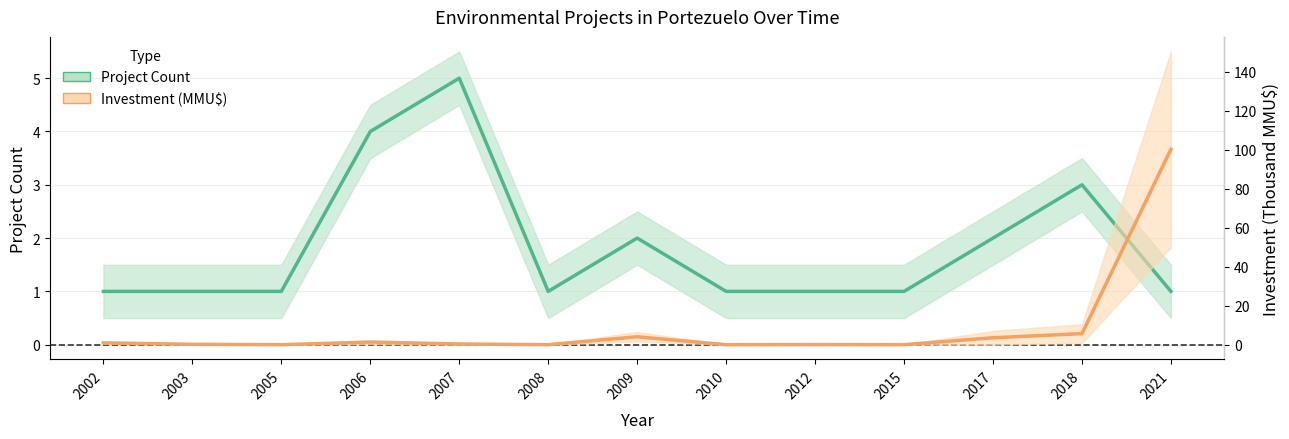

Reading left to right, transcribe all the data shown in this chart.

Project Count: 1.0	1.0	1.0	4.0	5.0	1.0	2.0	1.0	1.0	1.0	2.0	3.0	1.0
Investment mid (MMU$): 0.9	0.2	0.0	1.3	0.4	0.0	4.1	0.0	0.1	0.0	3.6	5.7	100.3